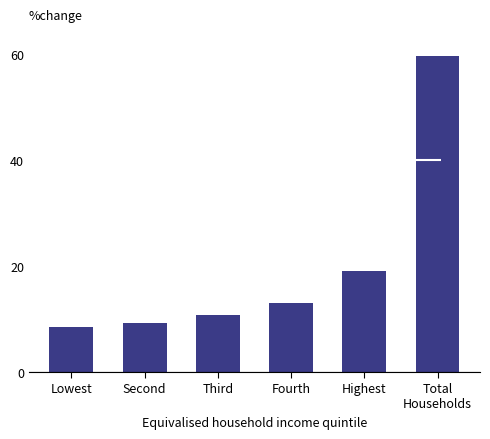

Read the value at Lowest.

8.5